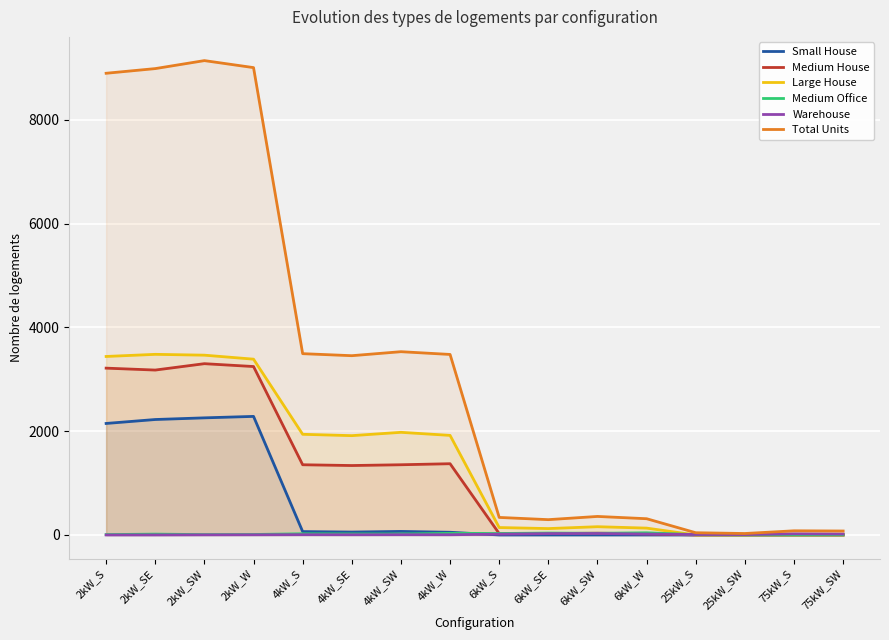

Which category has the highest value in the Medium Office series?

6kW_W